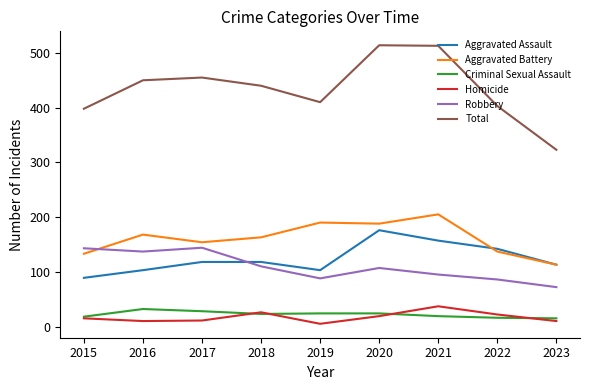

The Robbery series shows 89 at 2016. True or false?

False